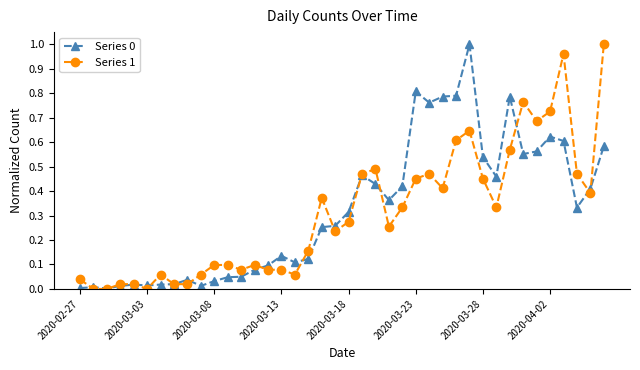

True or false: Series 1 has more than 2 interior local peaks.

True